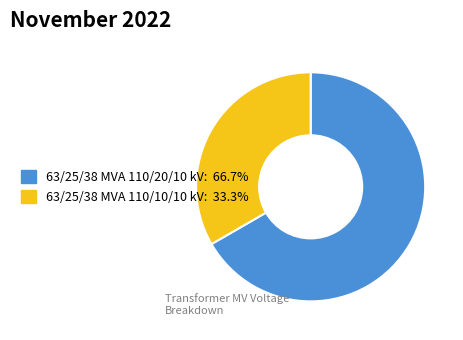

True or false: 63/25/38 MVA 110/10/10 kV accounts for 39% of the total.

False